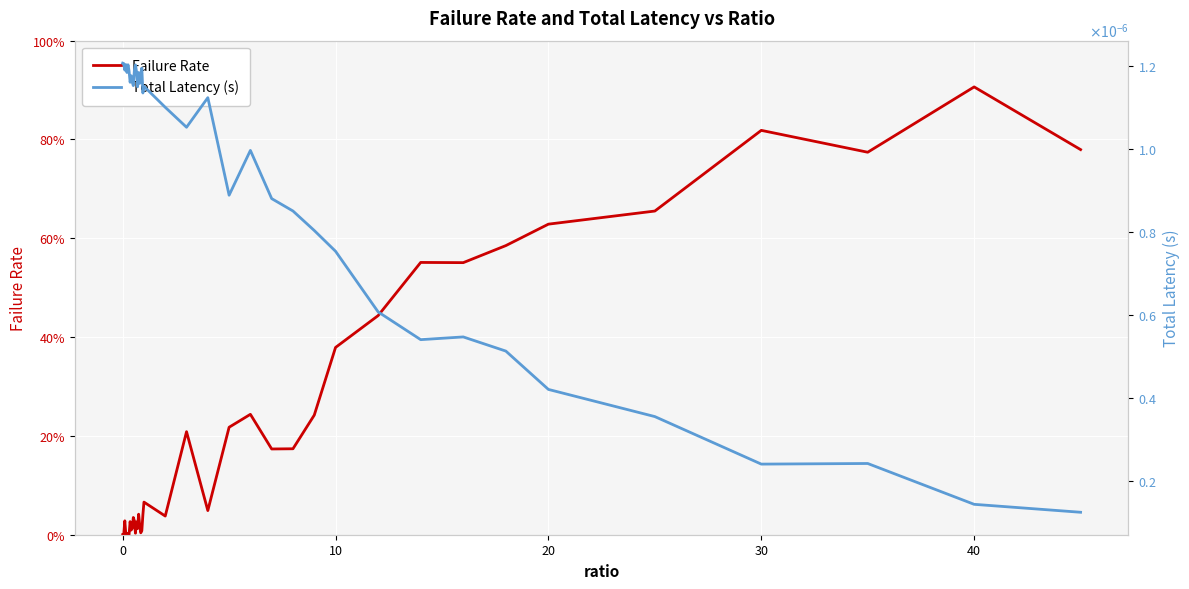

Is this an area chart (filled region under the line)?

No